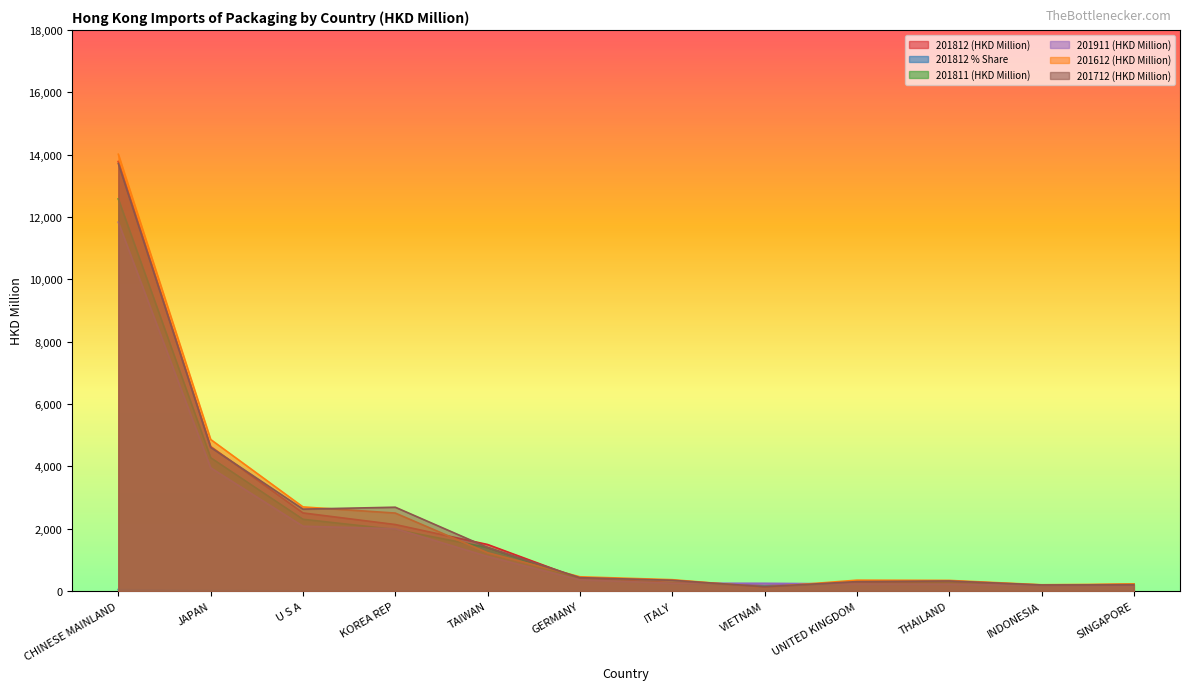

True or false: 201712 (HKD Million) and 201812 % Share intersect in this chart.

False